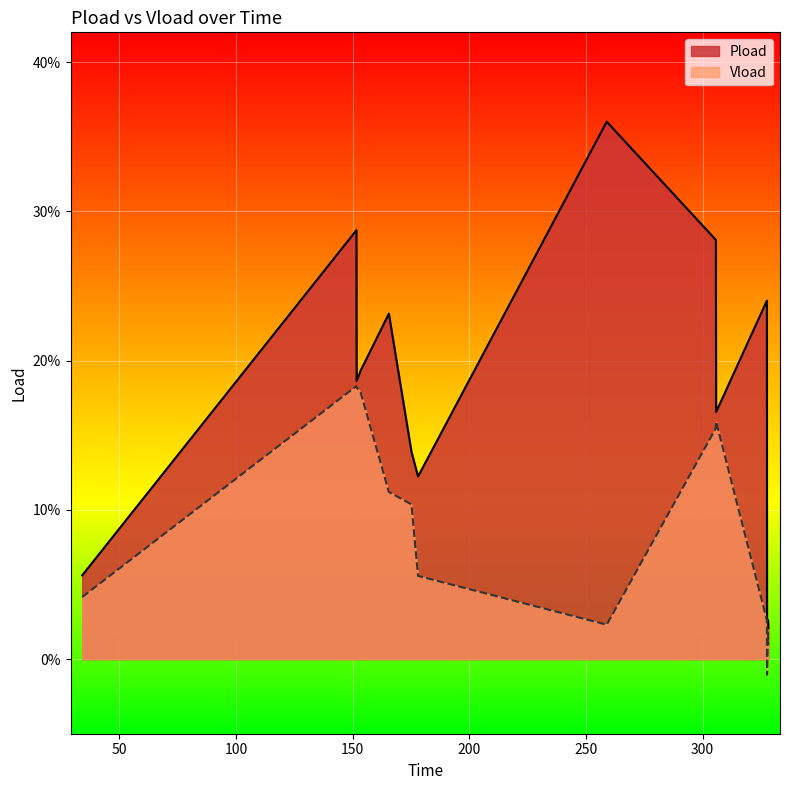

True or false: Pload and Vload cross at least once.

False